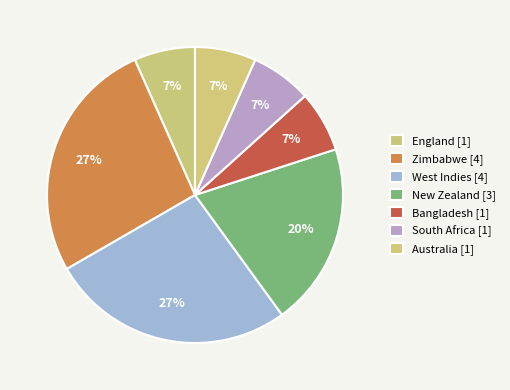

How many slices are in this pie chart?

7